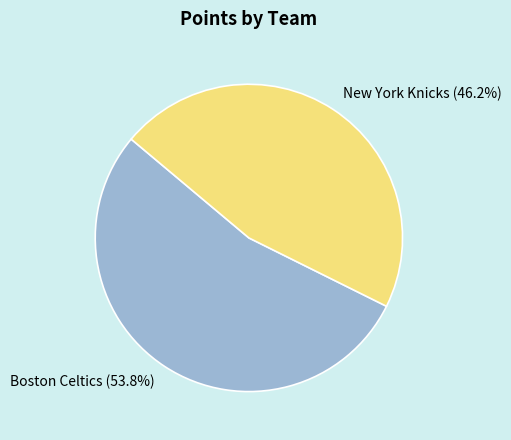

Which category has the smallest portion of the pie?

New York Knicks